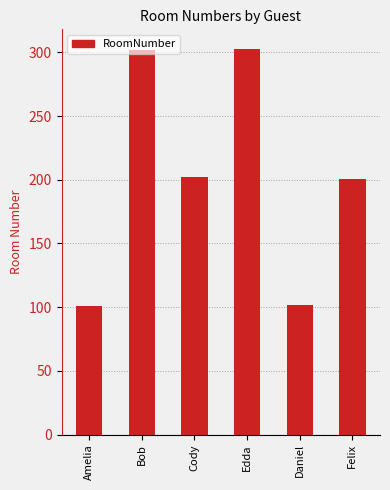

What is the minimum value shown in the chart?

101